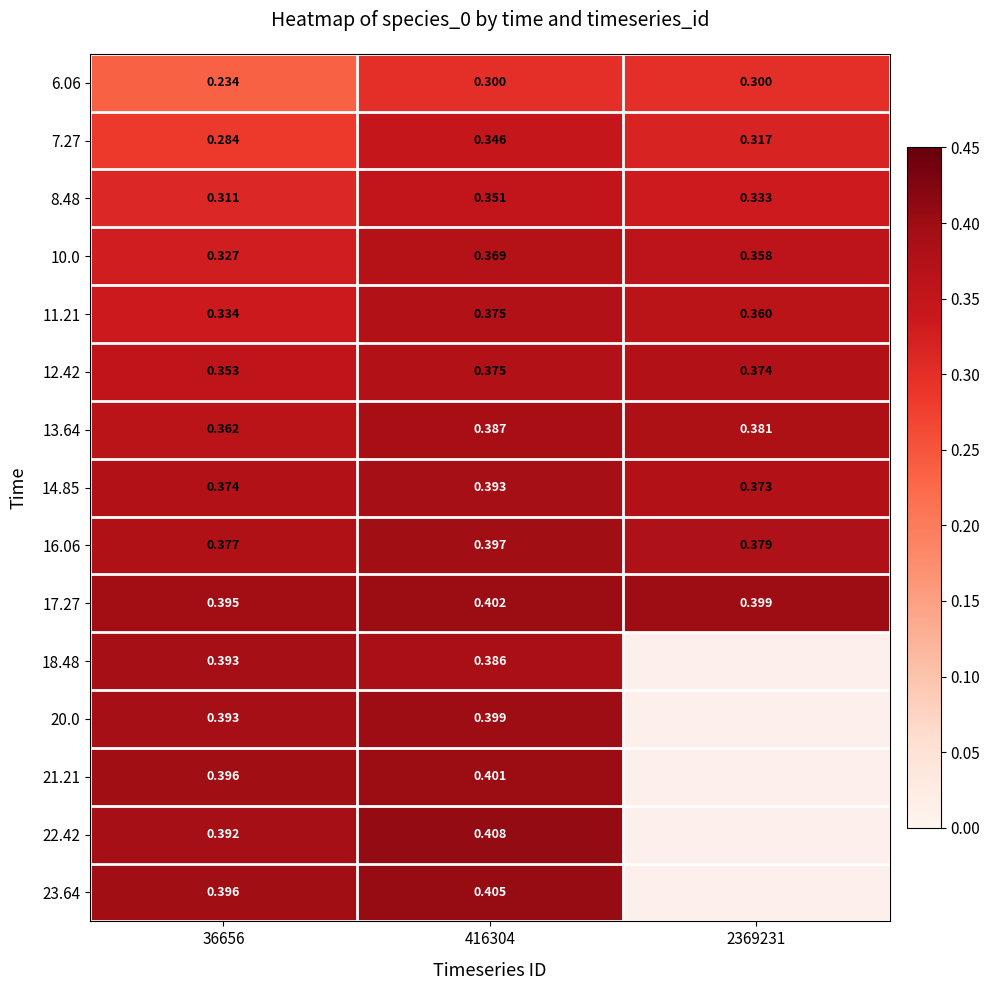

Is the value of 13.64 at 2369231 greater than the value of 12.42 at 416304?

Yes